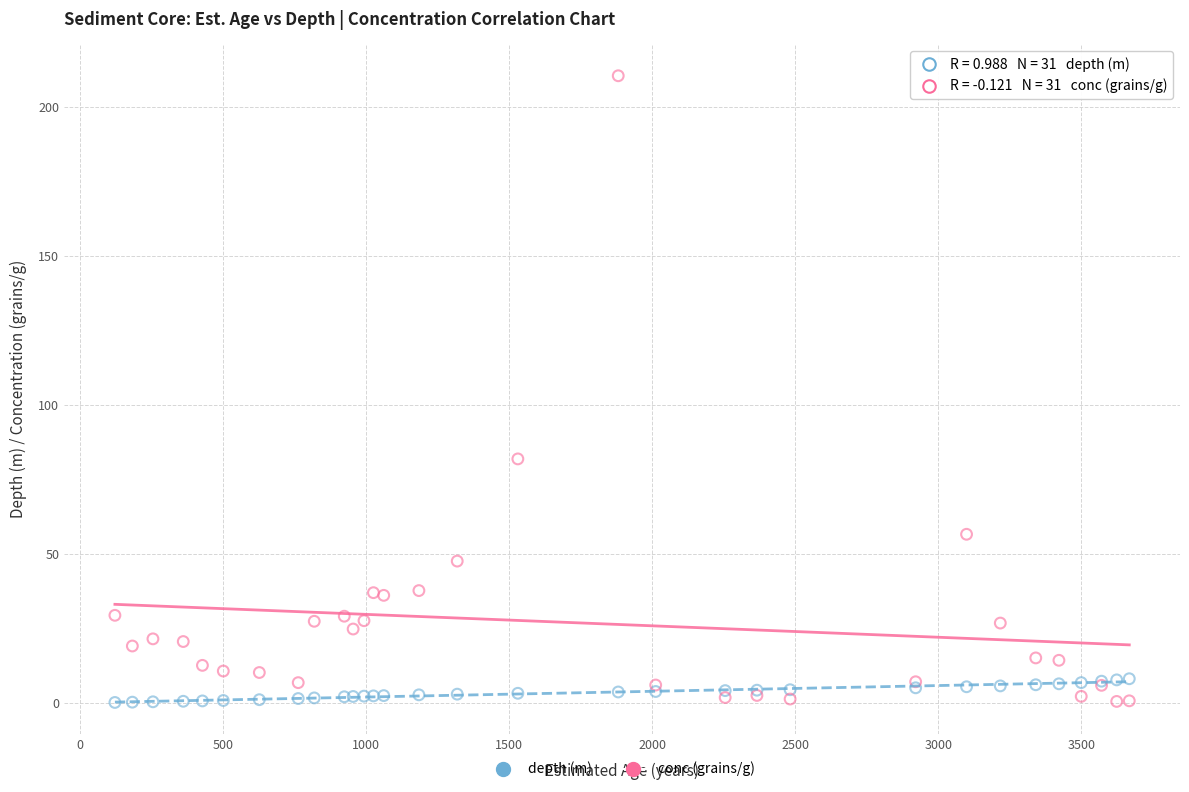

Which series has the widest spread of Y values?

conc (grains/g)